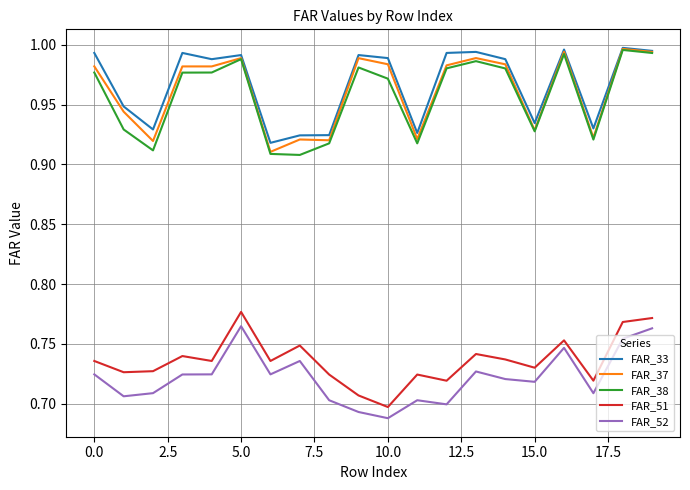

True or false: FAR_37 and FAR_52 cross at least once.

False